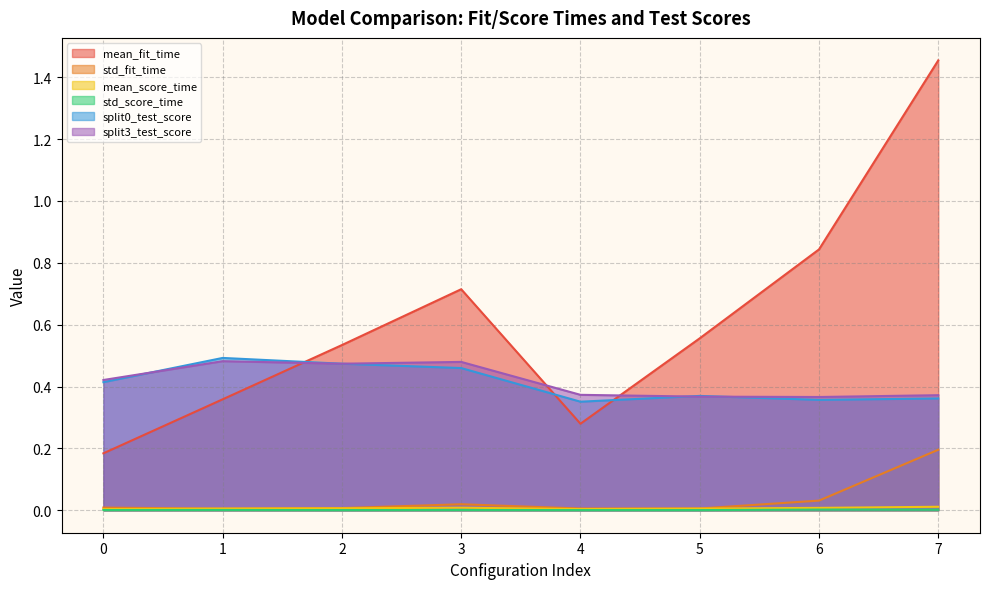

How many lines are shown in the chart?

6